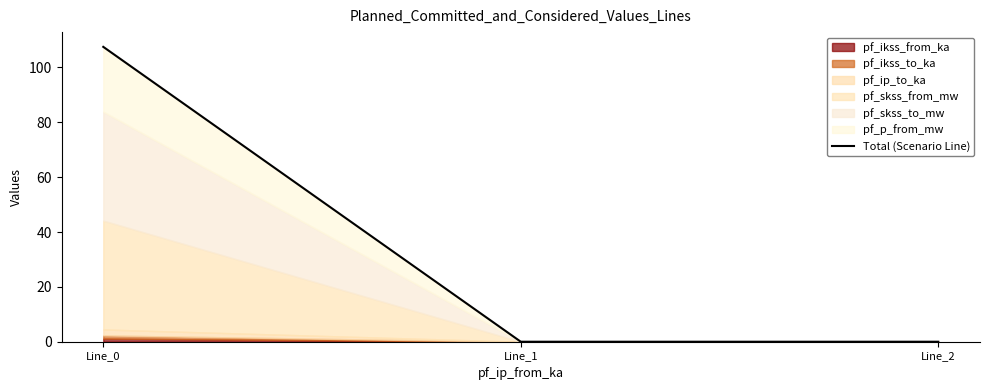

Reading left to right, list all the values displayed in this chart.

107.5	0.0	0.0